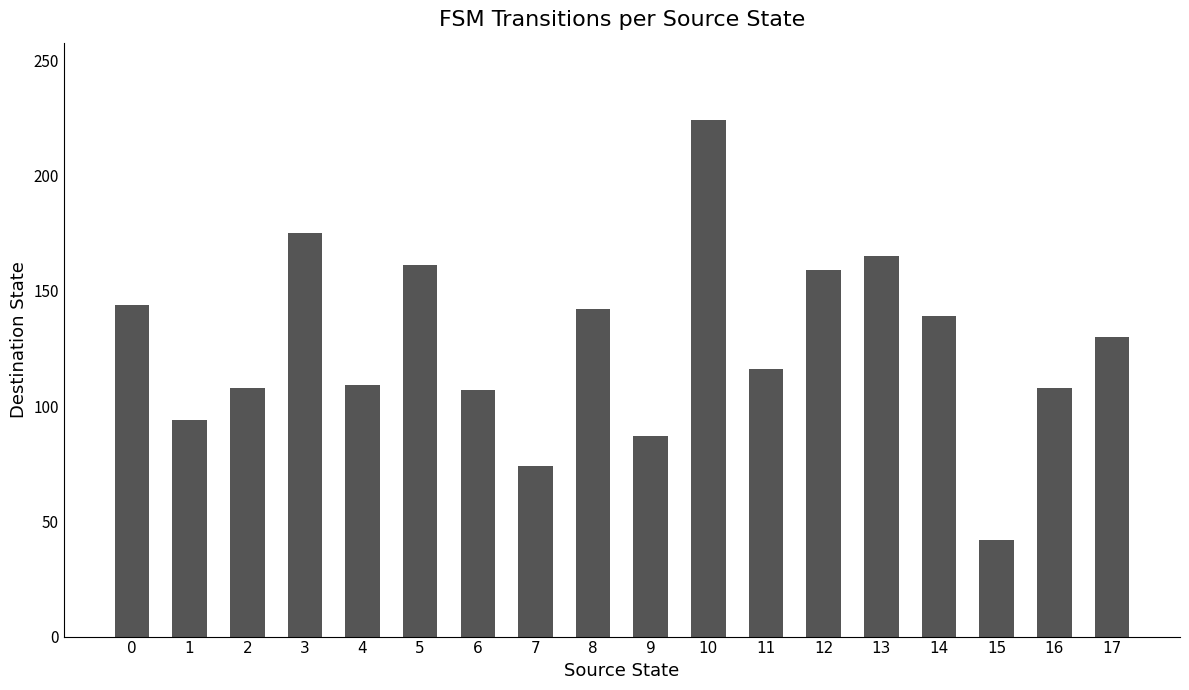

What is the value of the 3rd bar from the left?

108